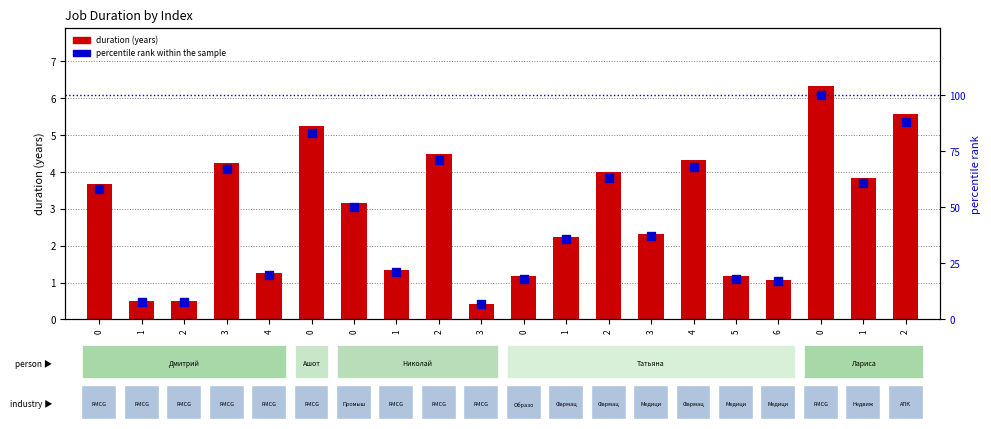

Which series has the largest total across all categories?

percentile rank within the sample